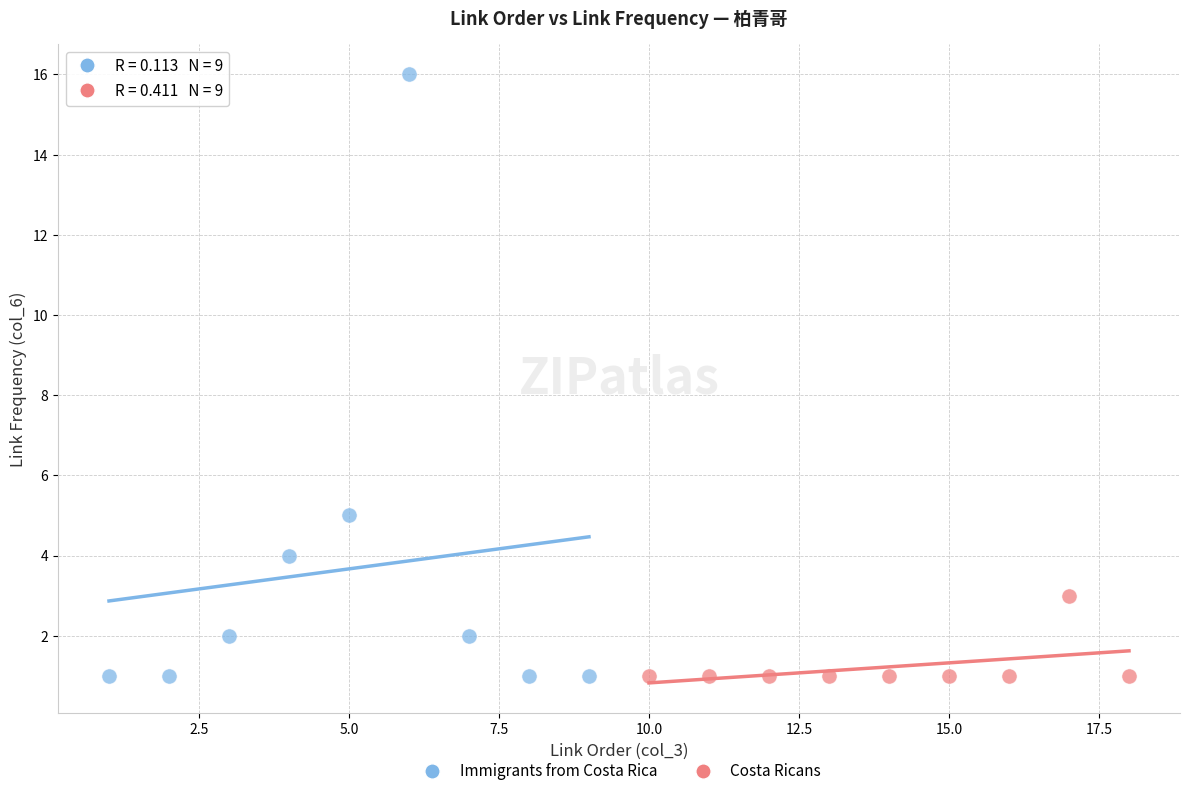

Which series has the widest spread of Y values?

Immigrants from Costa Rica